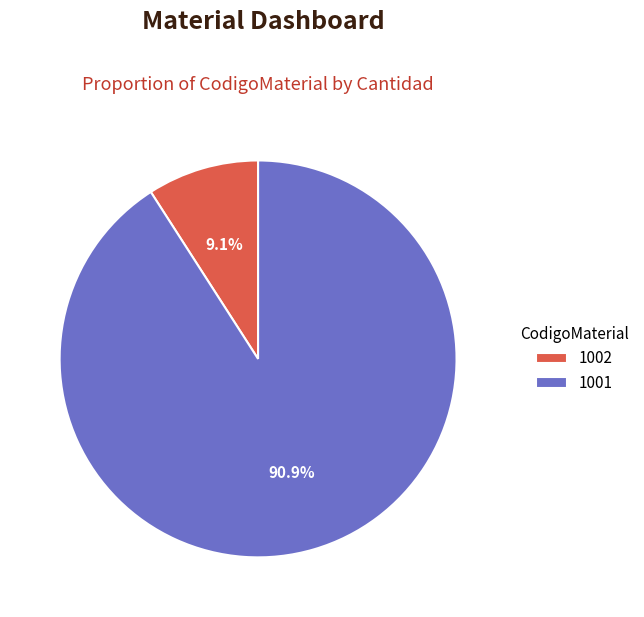

To the nearest percent, what is the difference between the 1001 and 1002 slice percentages?

82%